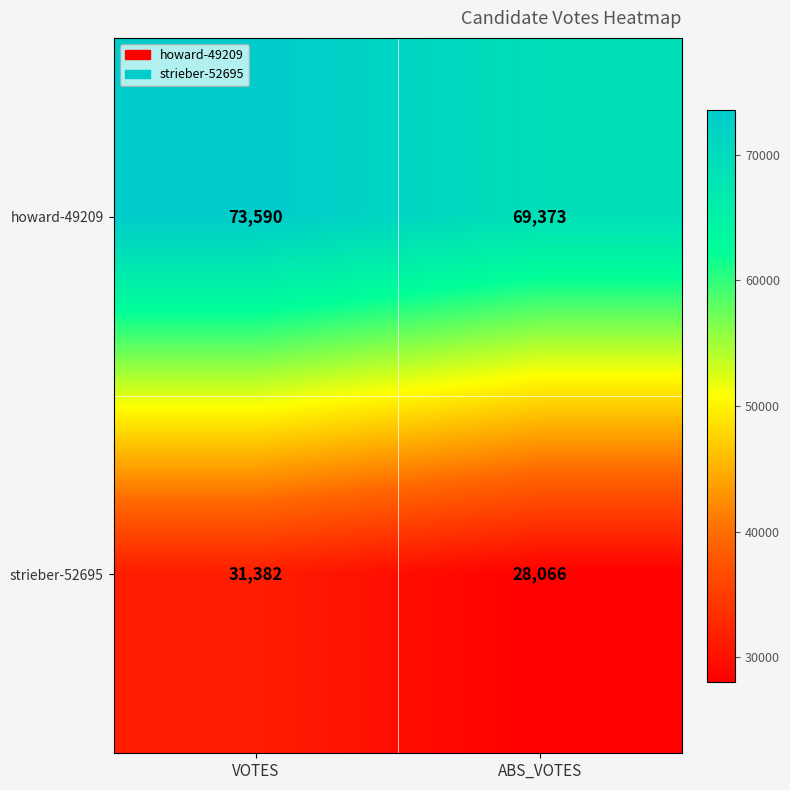

What is the difference between the strieber-52695 values at VOTES and ABS_VOTES?

3316